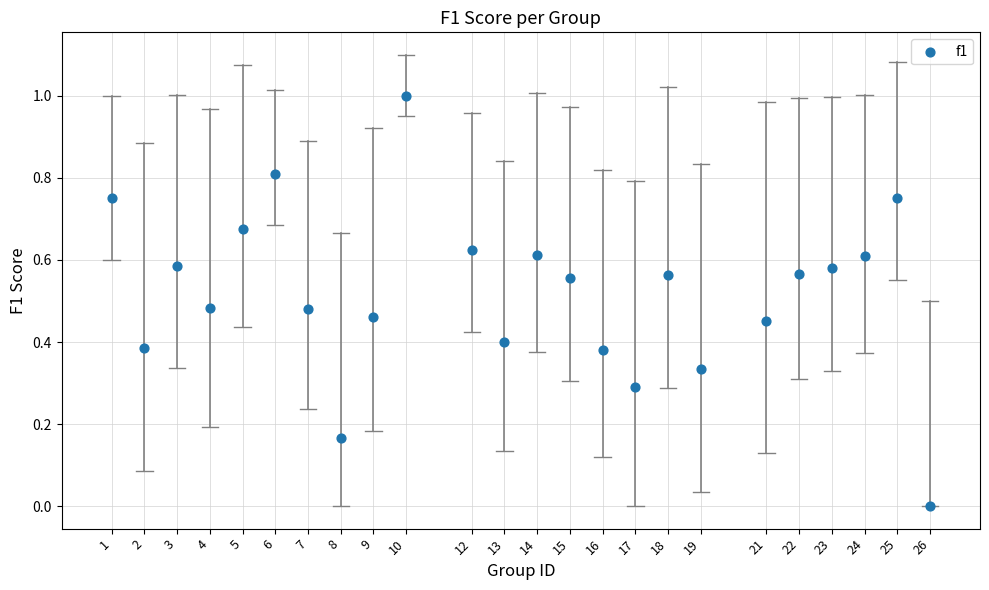

What is the range of Y values (max minus min)?

1.0